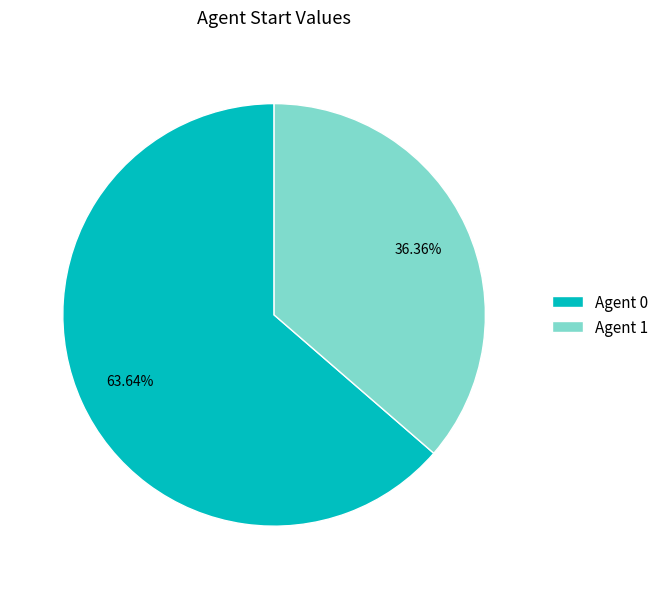

Do Agent 1 and Agent 0 together represent more than half of the pie?

Yes